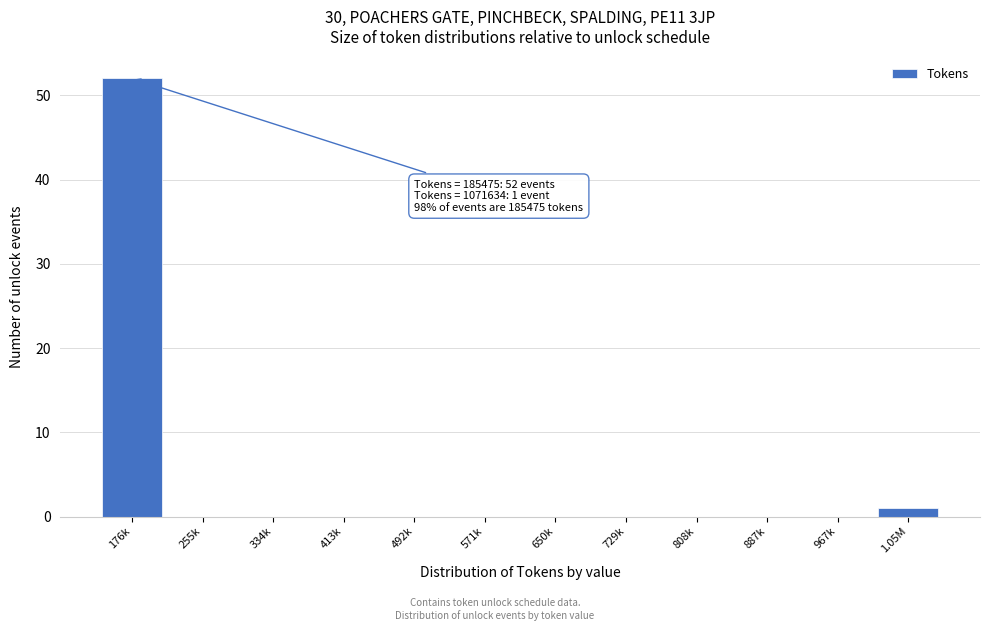

Reading left to right, list all the values displayed in this chart.

176k=52	255k=0	334k=0	413k=0	492k=0	571k=0	650k=0	729k=0	808k=0	887k=0	967k=0	1.05M=1